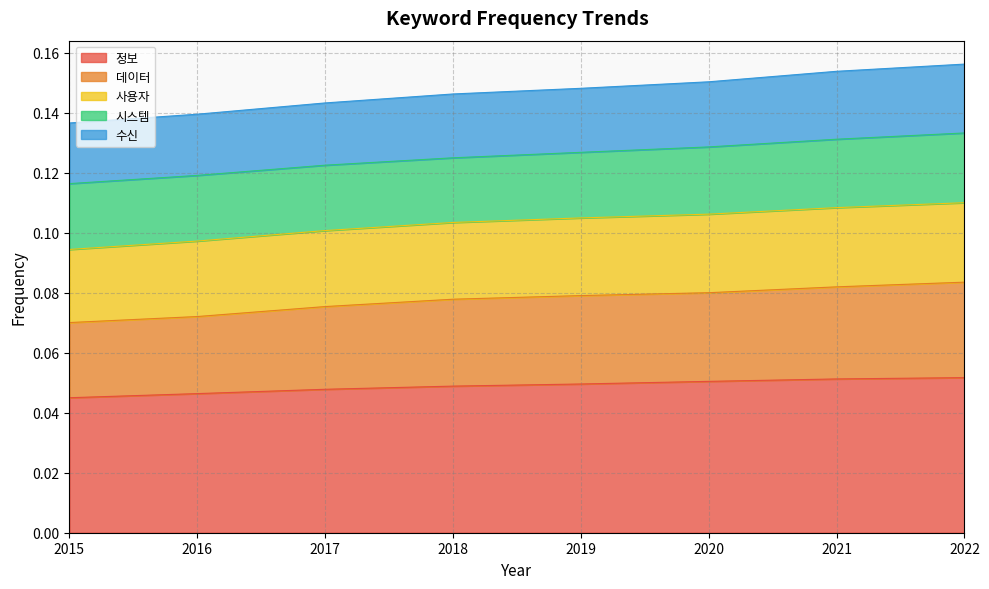

What are all the series names shown in the legend?

정보, 데이터, 사용자, 시스템, 수신